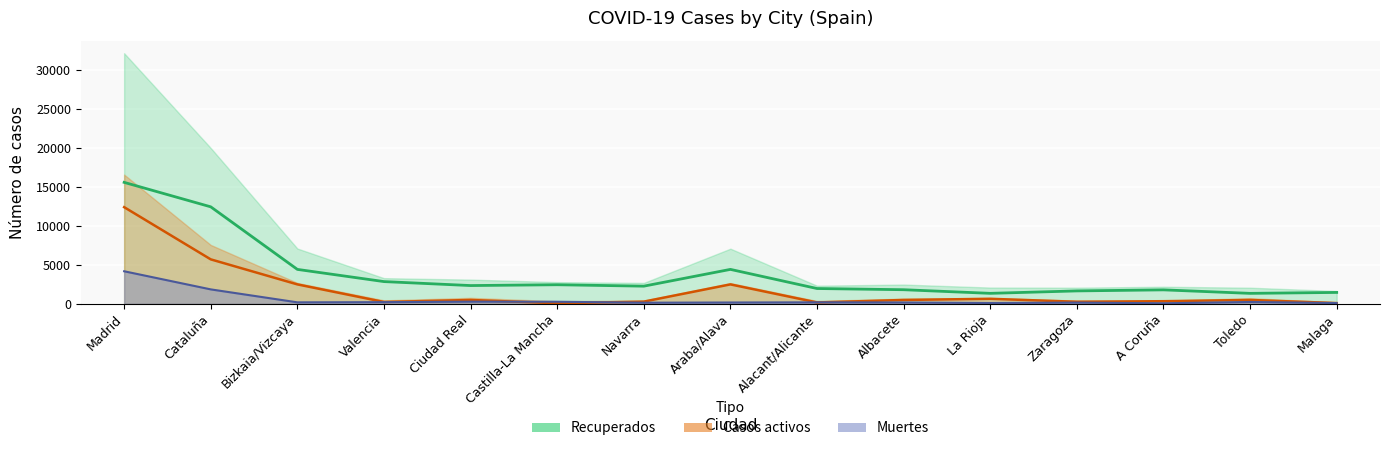

What is the sum of all Casos activos values?

26636